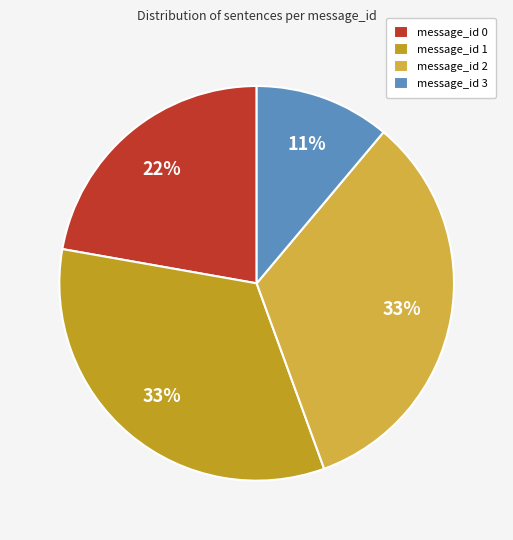

Approximately how many times larger is the value at message_id 3 compared to message_id 0?

0.5